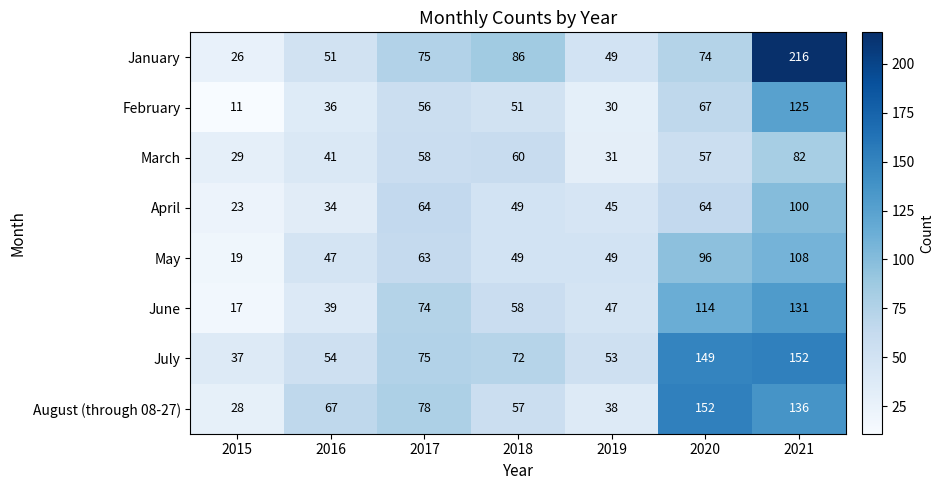

At 2020, list the series in order from smallest to largest.

March, April, February, January, May, June, July, August (through 08-27)